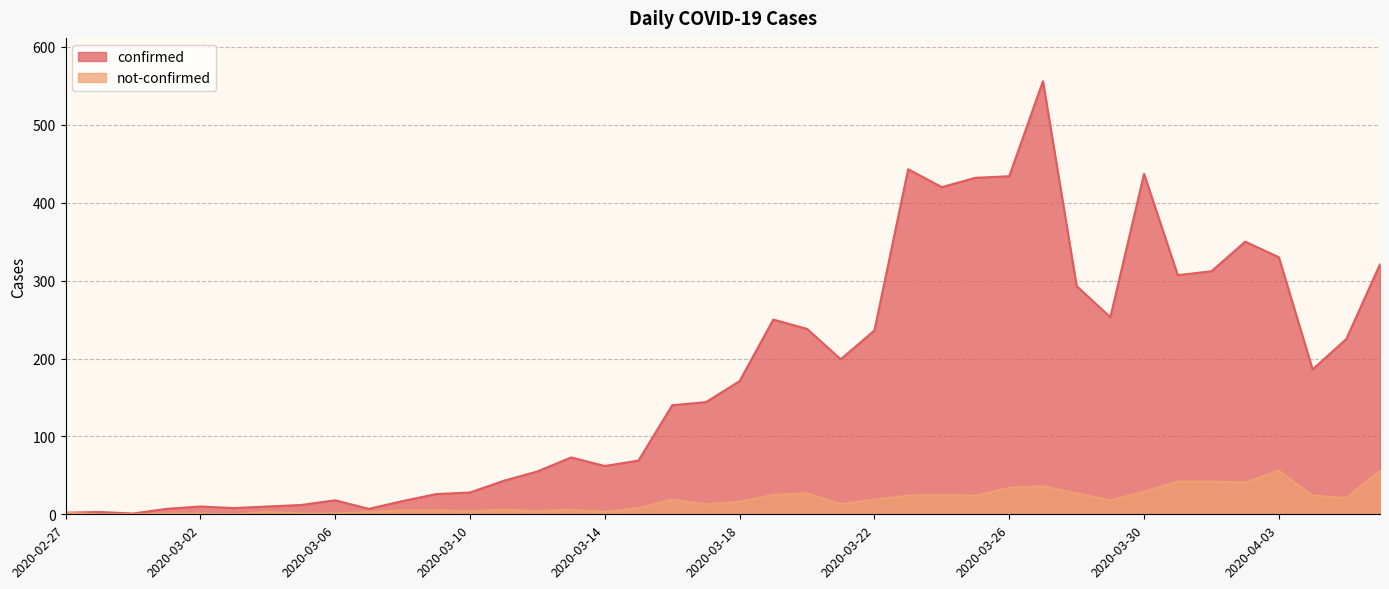

Rank the series by their average value, from highest to lowest.

confirmed, not-confirmed